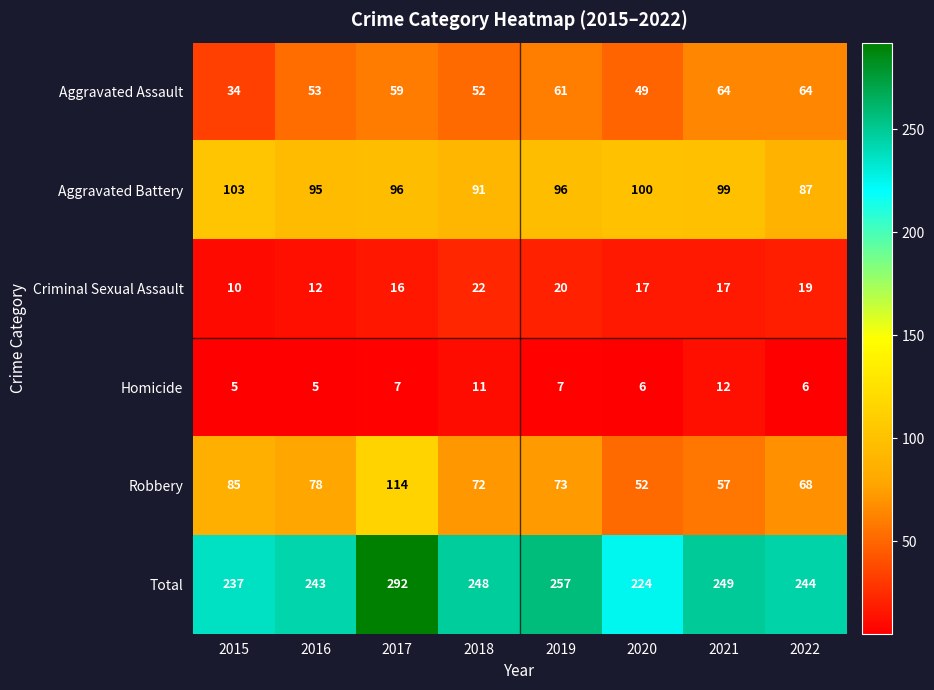

Rank the series at 2018 from highest to lowest value.

Total, Aggravated Battery, Robbery, Aggravated Assault, Criminal Sexual Assault, Homicide